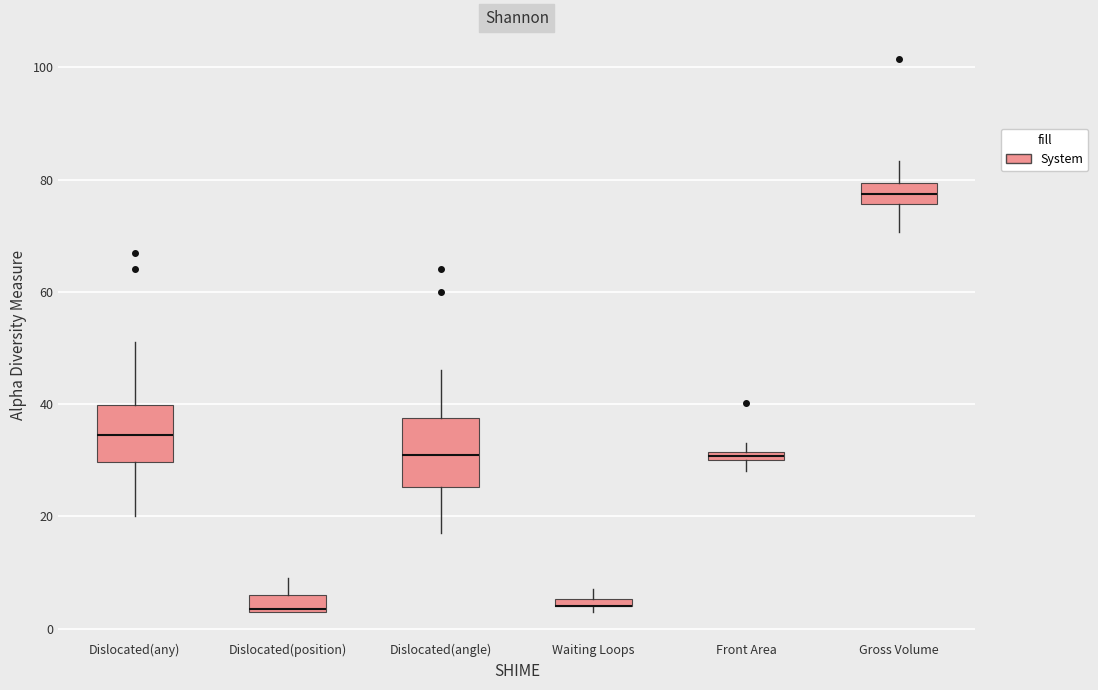

Where is the upper edge of the box for Front Area on the y-axis? The values are not printed on the chart, so give them approximately, as read against the axis.

32